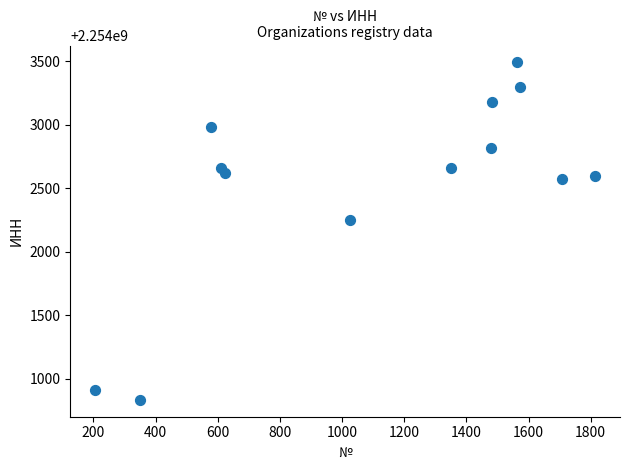

What is the range of X values (max minus min)?

1608